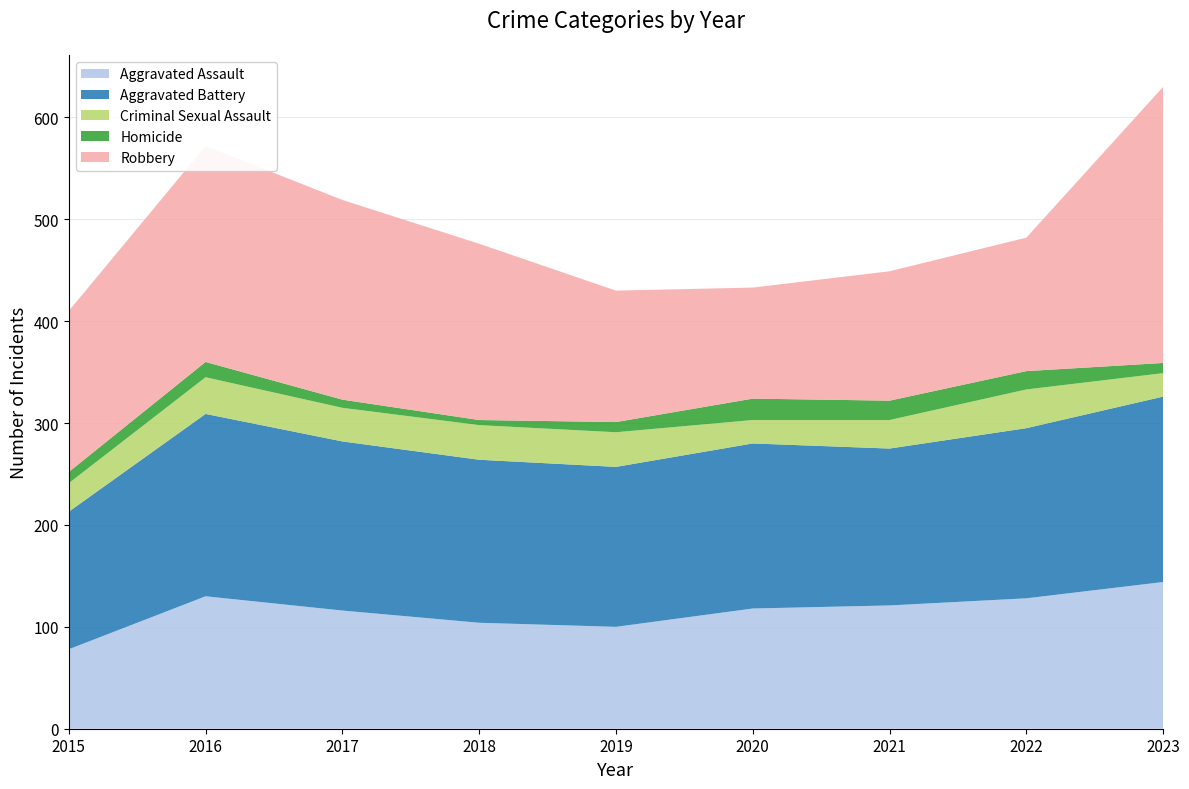

Reading left to right, list all the values displayed in this chart.

Aggravated Assault: 2015=78	2016=130	2017=116	2018=104	2019=100	2020=118	2021=121	2022=128	2023=144
Aggravated Battery: 2015=135	2016=179	2017=166	2018=160	2019=157	2020=162	2021=154	2022=167	2023=182
Criminal Sexual Assault: 2015=28	2016=36	2017=33	2018=34	2019=34	2020=23	2021=28	2022=38	2023=23
Homicide: 2015=11	2016=15	2017=8	2018=5	2019=10	2020=21	2021=19	2022=18	2023=10
Robbery: 2015=158	2016=212	2017=196	2018=173	2019=129	2020=109	2021=127	2022=131	2023=271